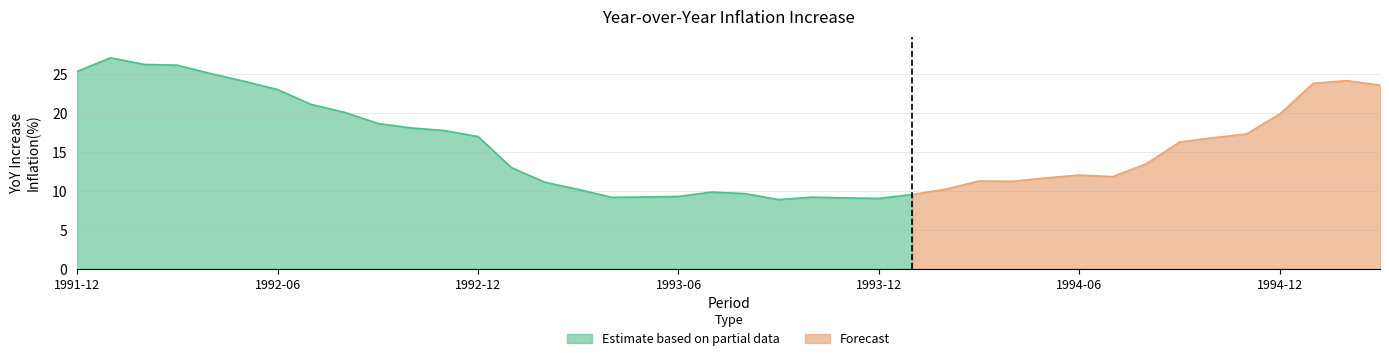

What is the highest value of the Estimate based on partial data series?

27.1